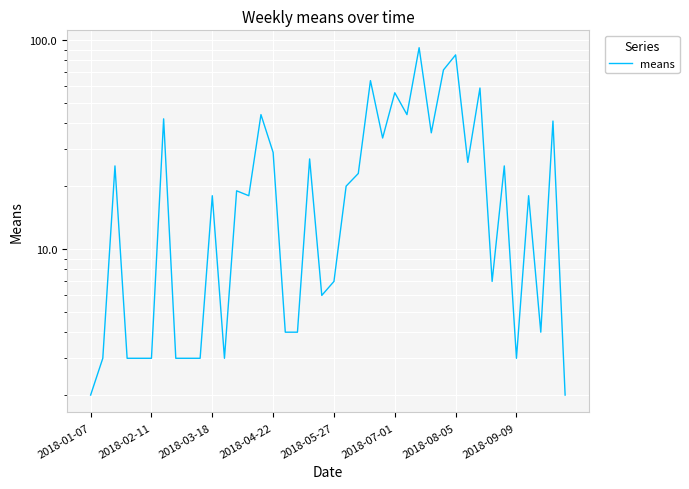

What is the minimum value shown in the chart?

2